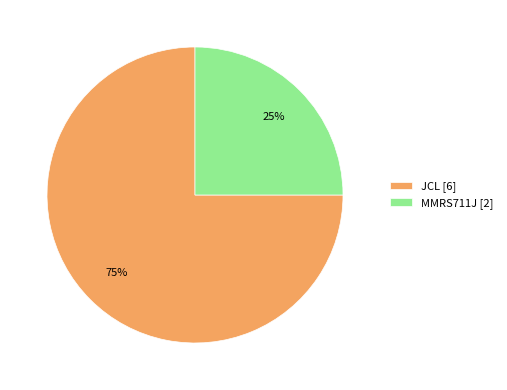

How many slices are in this pie chart?

2